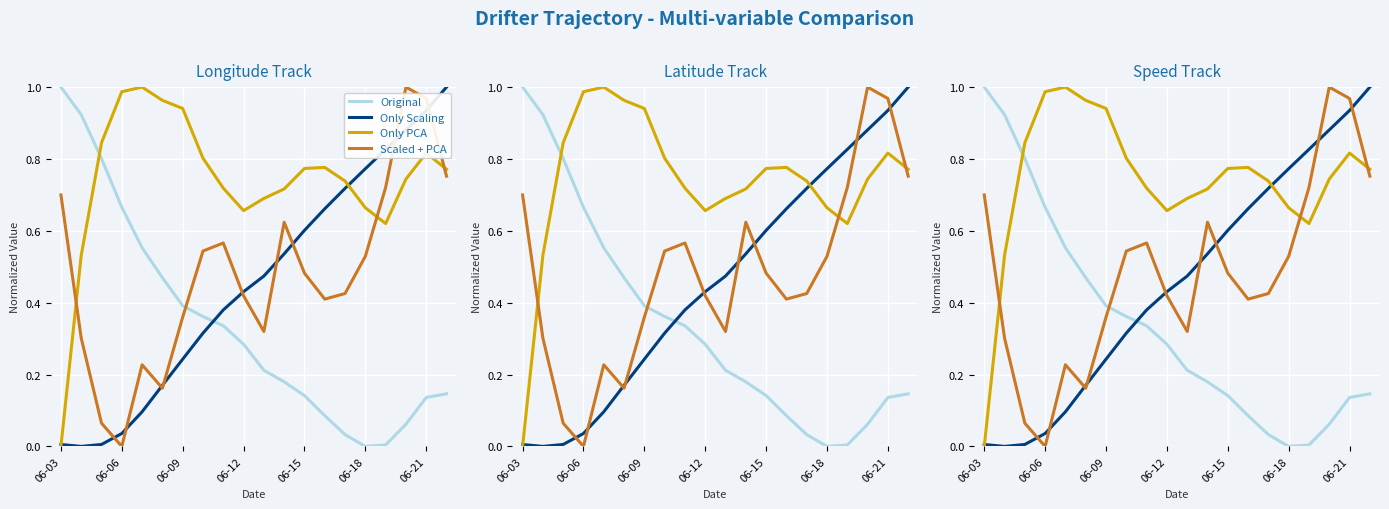

What is the total value across all series at 14?

1.9